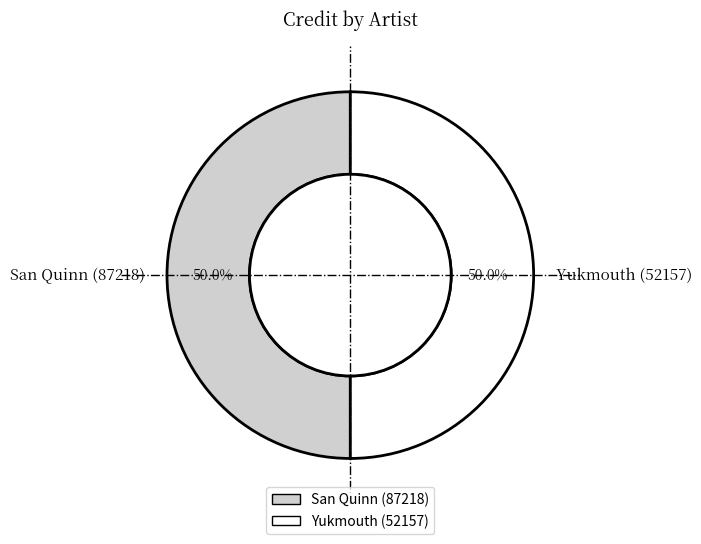

Approximately how many times larger is the value at Yukmouth (52157) compared to San Quinn (87218)?

1.0